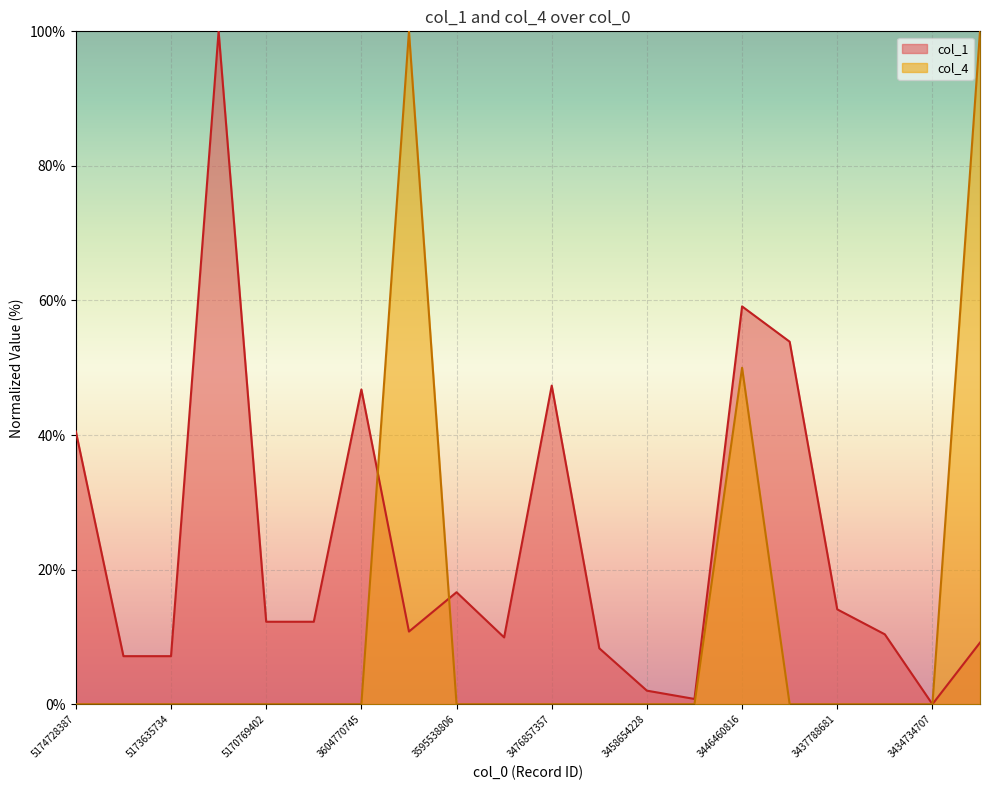

Rank the series by their maximum value, from lowest to highest.

col_1, col_4